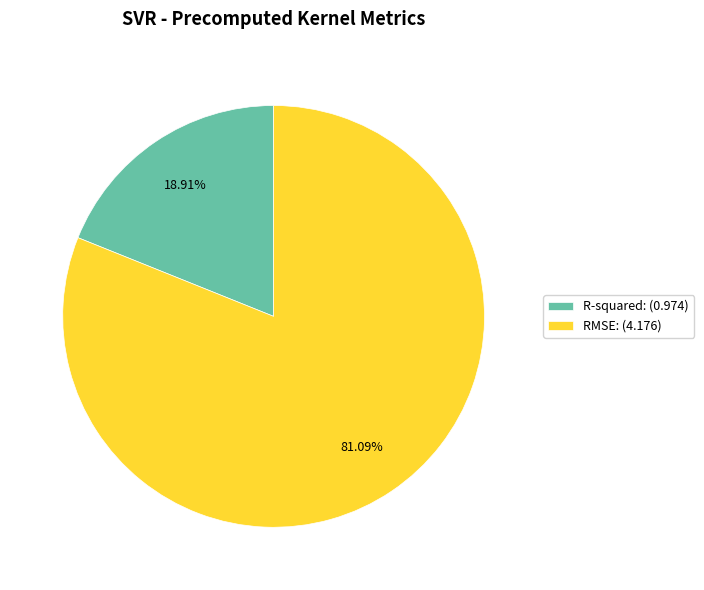

Approximately how many times larger is the value at R-squared compared to RMSE?

0.2